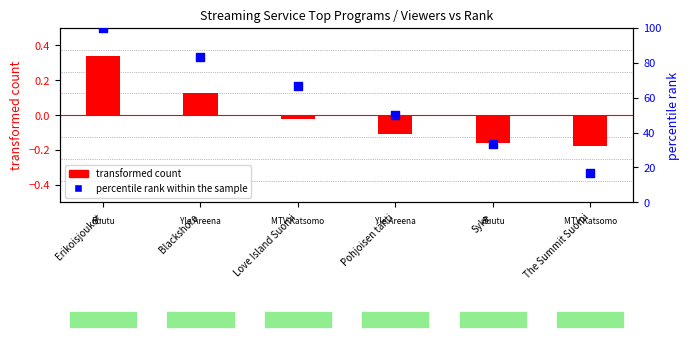

What are all the series names shown in the legend?

transformed count, percentile rank within the sample